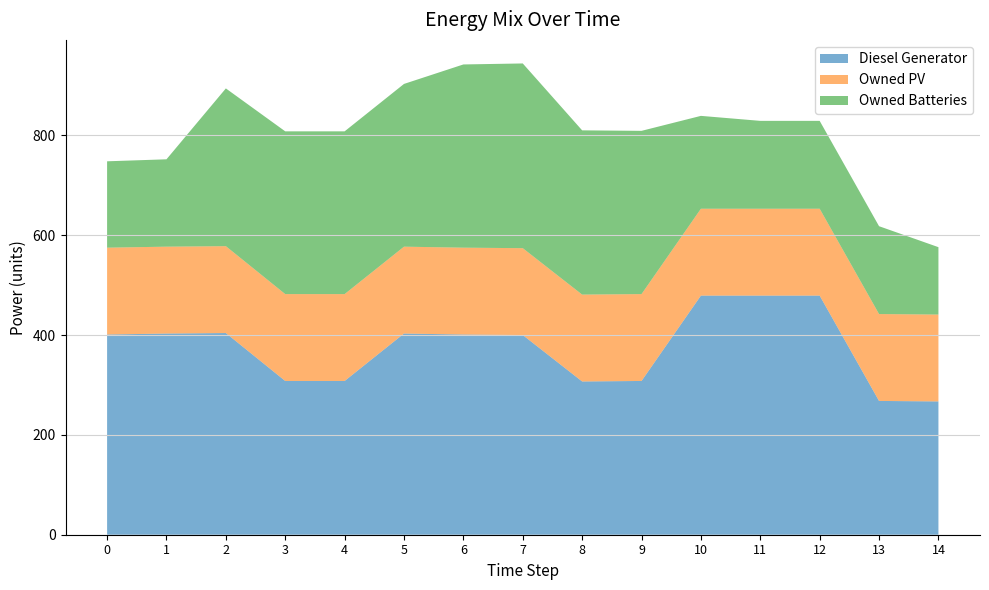

Reading right to left, list all the values displayed in this chart.

Diesel Generator: 267	268	479	479	479	308	307	400	401	403	308	308	404	403	401
Owned PV: 174	174	174	174	174	174	174	174	174	174	174	174	174	174	174
Owned Batteries: 135	176	176	176	186	327	329	370	367	326	326	326	316	175	173